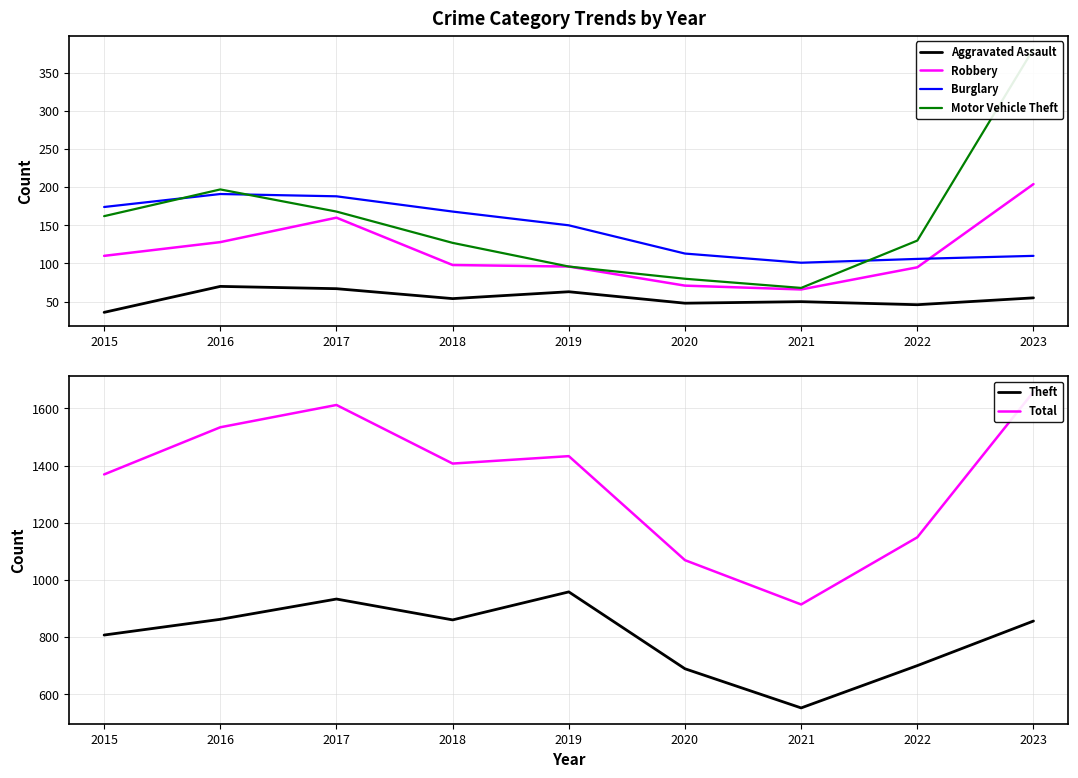

At 2021, list the series in order from largest to smallest.

Total, Theft, Burglary, Motor Vehicle Theft, Robbery, Aggravated Assault